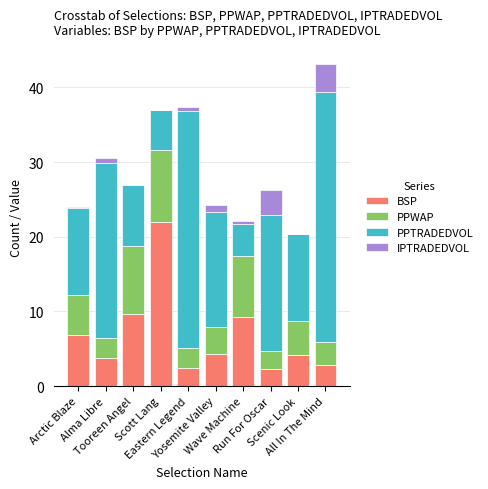

What is the lowest value of the BSP series?

2.3